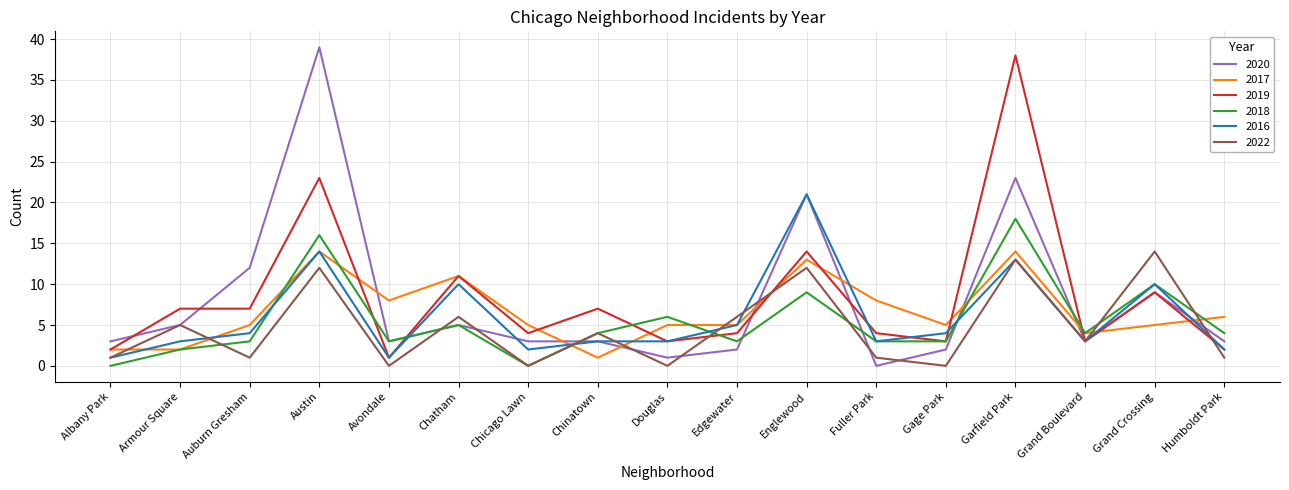

How many values in the 2018 series are below 4?

8